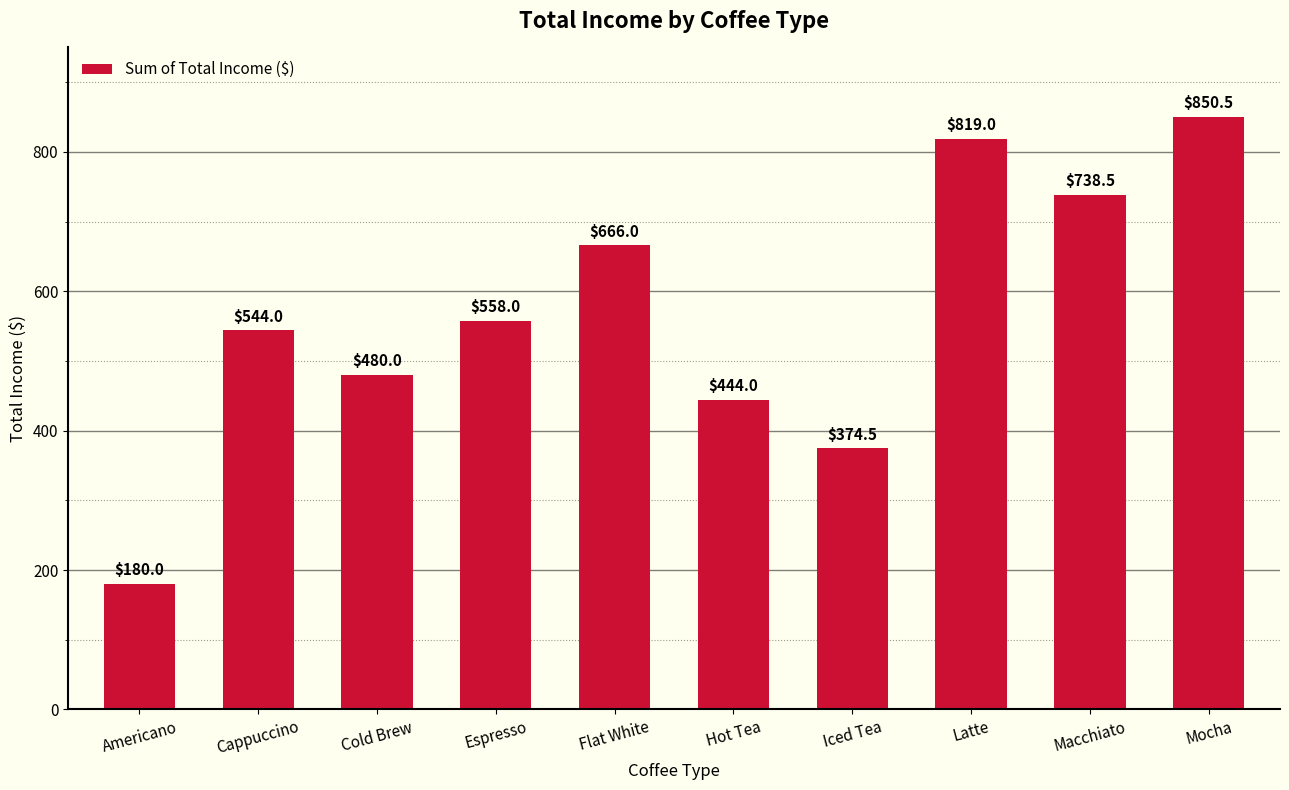

Is it true that the value at Iced Tea is 643.9?

False